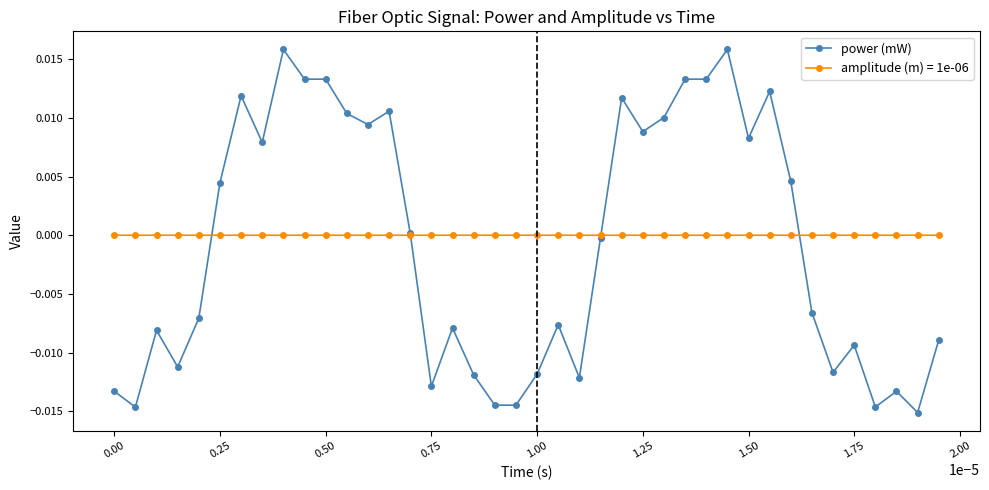

Count the number of categories in the chart.

40